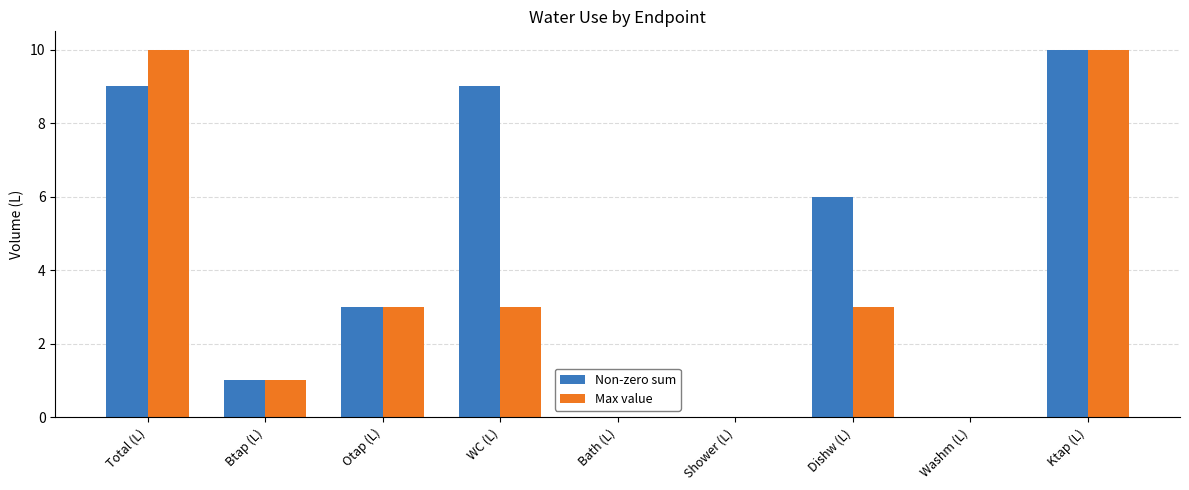

What is the sum of the Max value values at Btap (L) and Dishw (L)?

4